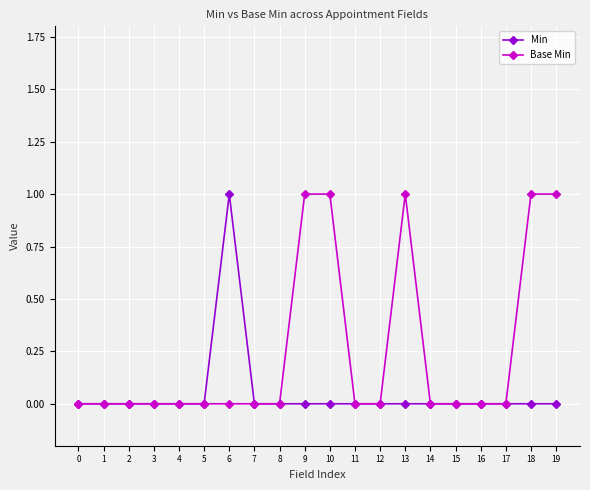

Which series changed the most between 4 and 13?

Base Min